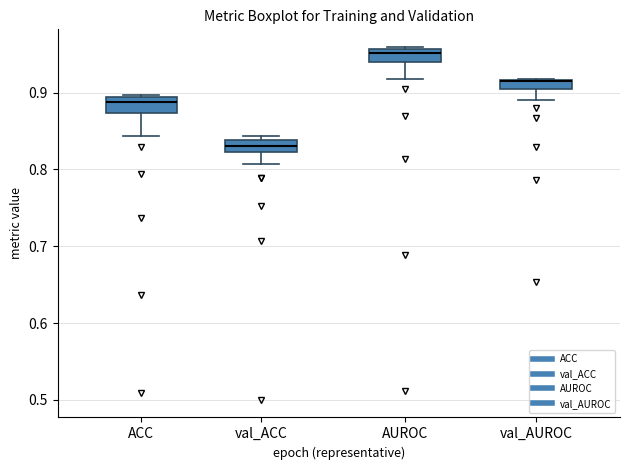

Where does the lower whisker of the box for val_ACC end on the y-axis? The values are not printed on the chart, so give them approximately, as read against the axis.

0.81